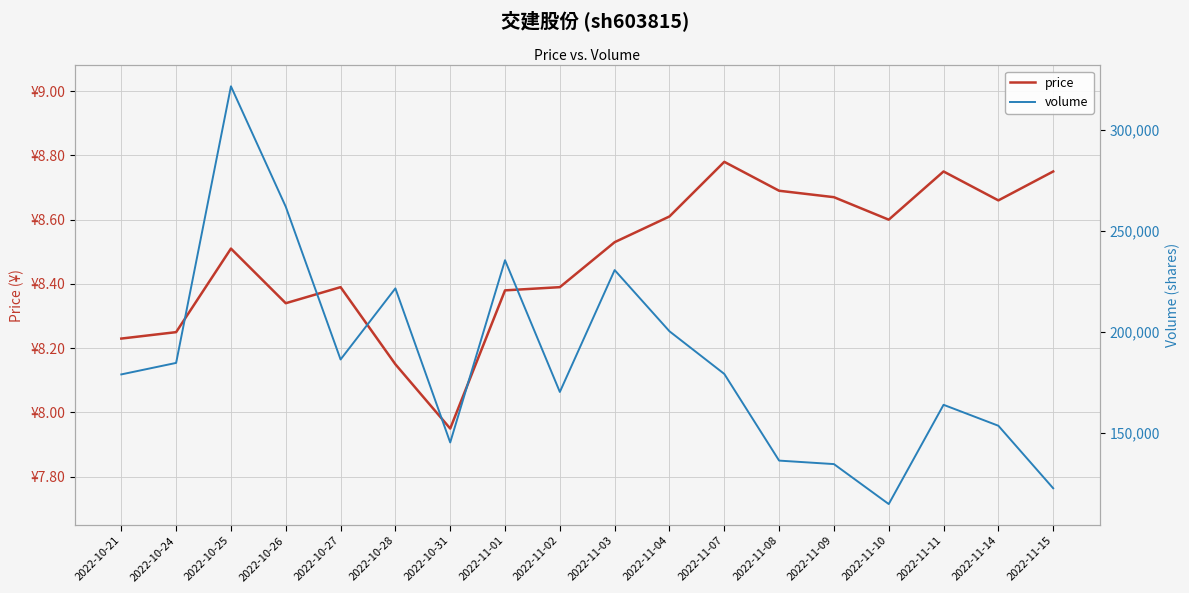

Reading left to right, what are all the values shown in this chart?

price: 8.2	8.2	8.5	8.3	8.4	8.2	8.0	8.4	8.4	8.5	8.6	8.8	8.7	8.7	8.6	8.8	8.7	8.8
volume: 178952.0	184640.0	321465.0	261897.0	186334.0	221519.0	145291.0	235447.0	170267.0	230561.0	200281.0	179190.0	136313.0	134586.0	114819.0	163916.0	153553.0	122634.0